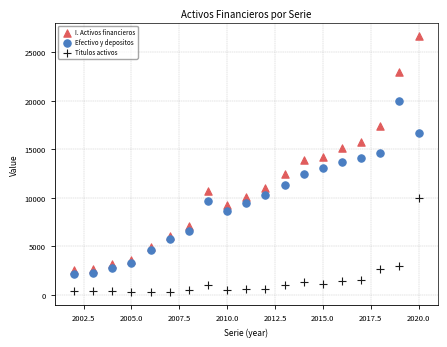

What are all the series names shown in the legend?

I. Activos financieros, Efectivo y depositos, Titulos activos